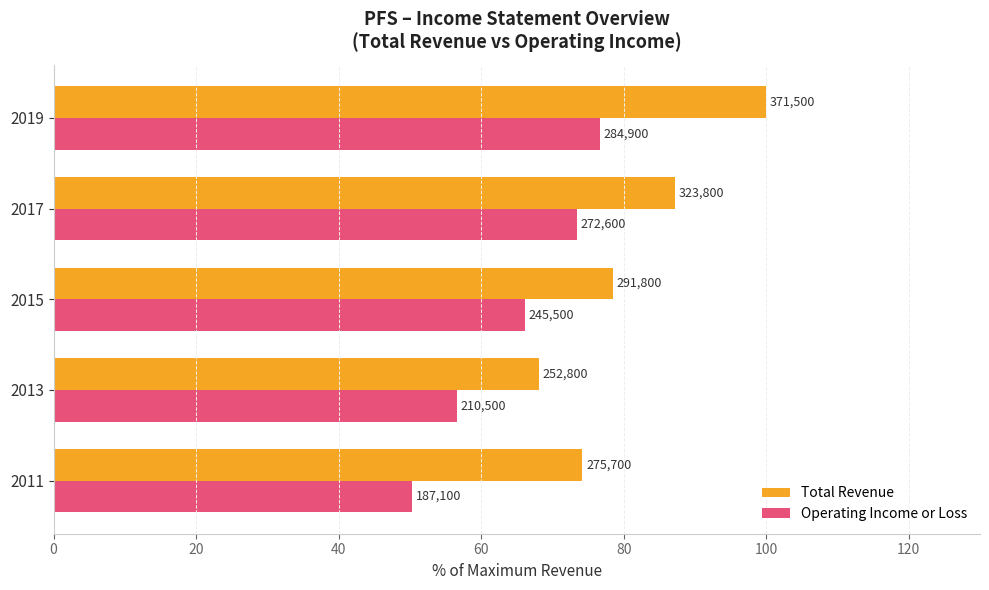

Reading left to right, extract all data points from this chart.

Total Revenue: 74.2	68.0	78.5	87.2	100.0
Operating Income or Loss: 50.4	56.7	66.1	73.4	76.7